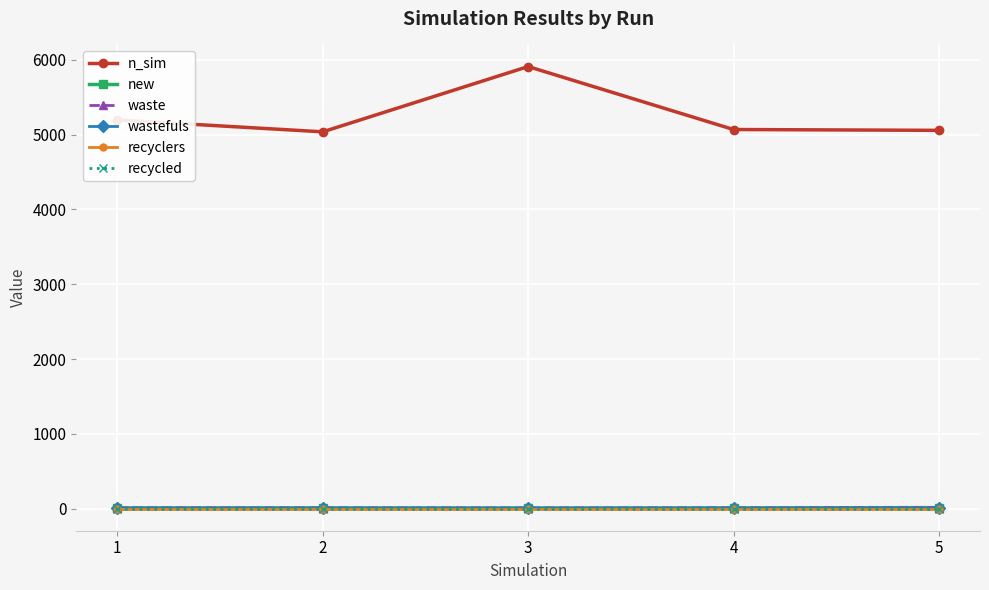

What is the difference between the highest and lowest values at 3?

5911.0